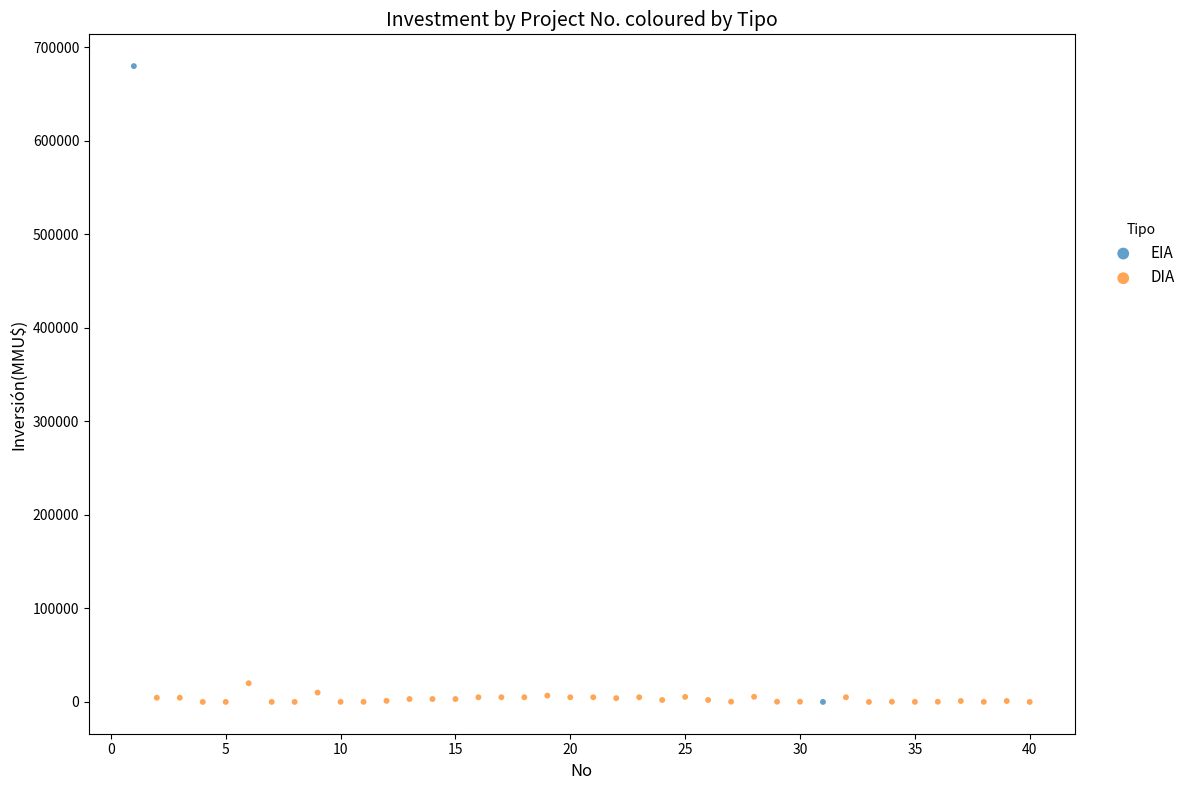

What are all the series names shown in the legend?

EIA, DIA